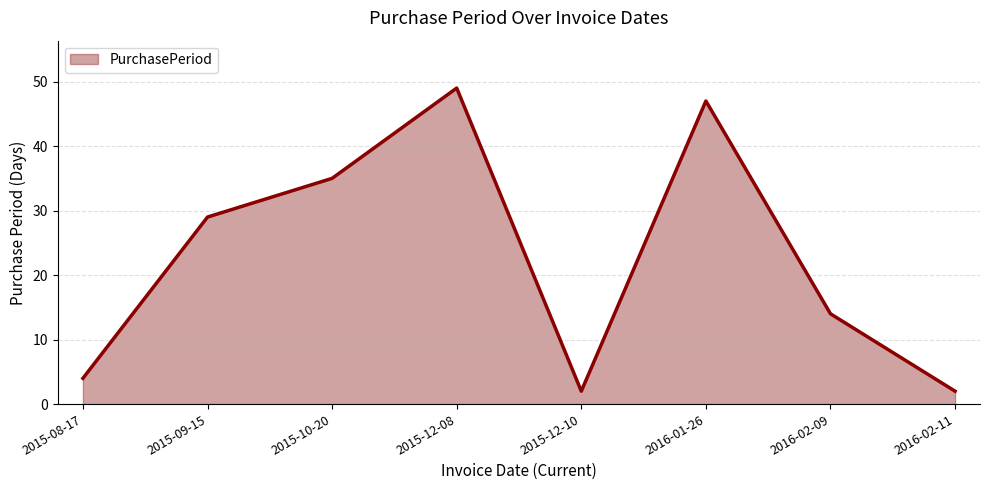

What is the average value?

23